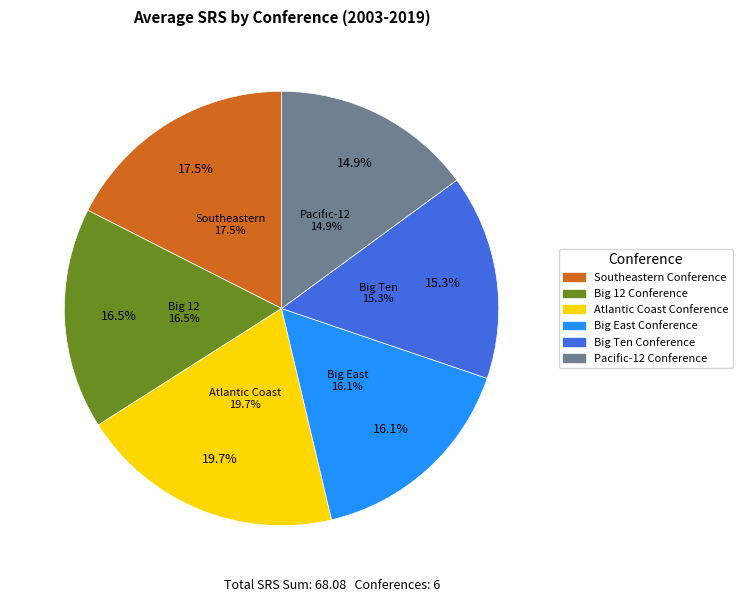

To the nearest percent, what is the combined percentage of Southeastern Conference and Pacific-12 Conference?

32%